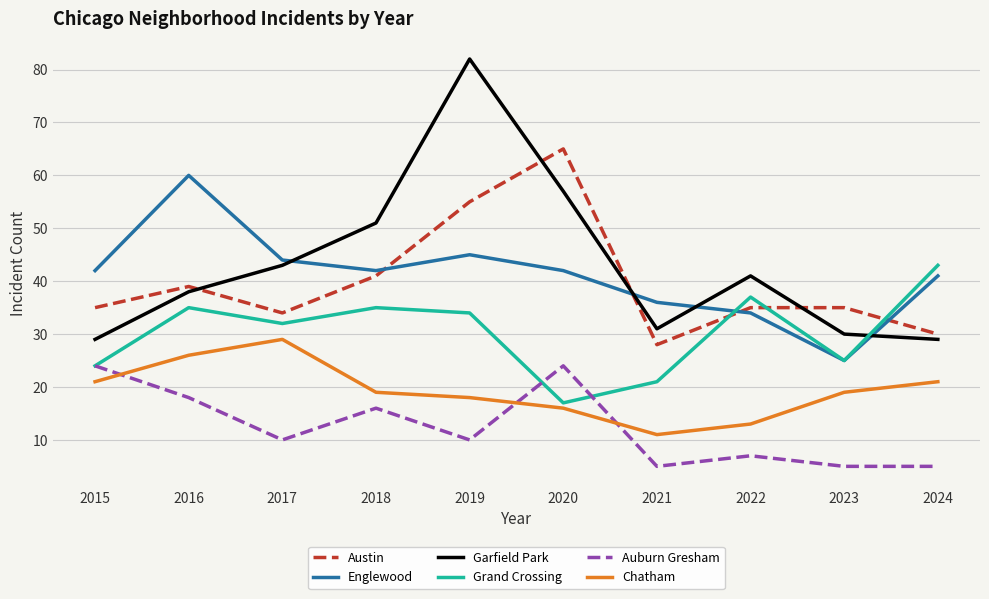

The value of Englewood at 2019 is 22. True or false?

False